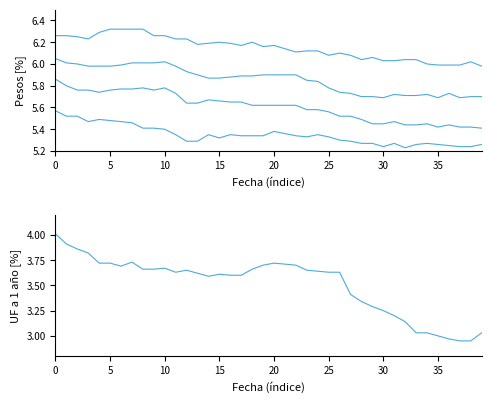

What is the difference between the Pesos a 6 meses values at 22 and 23?

0.1